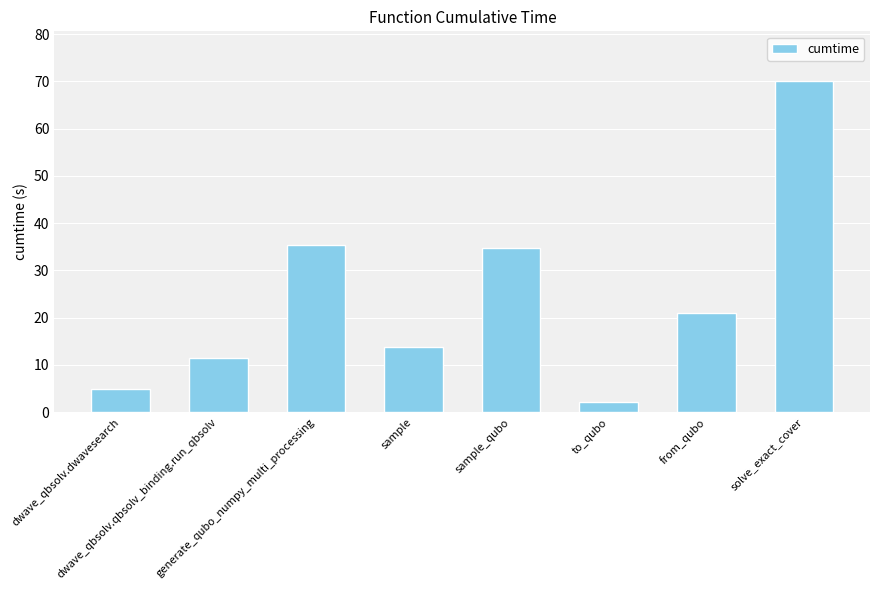

What is the maximum value shown in the chart?

70.1